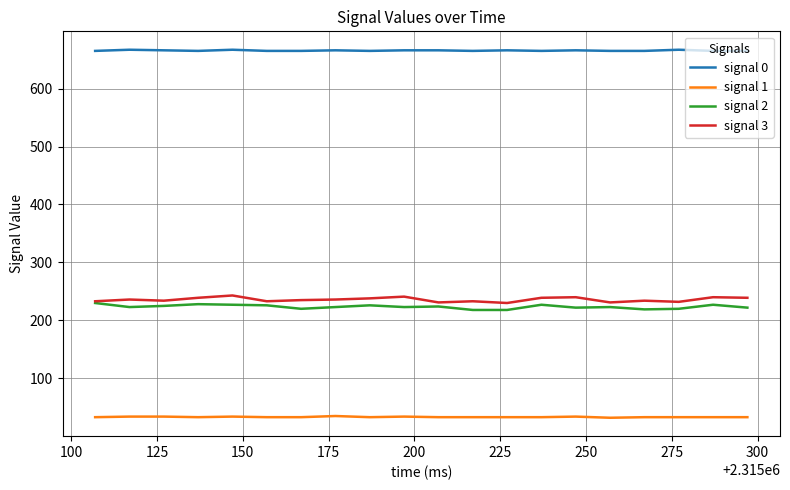

Which series has the largest total across all categories?

signal 0